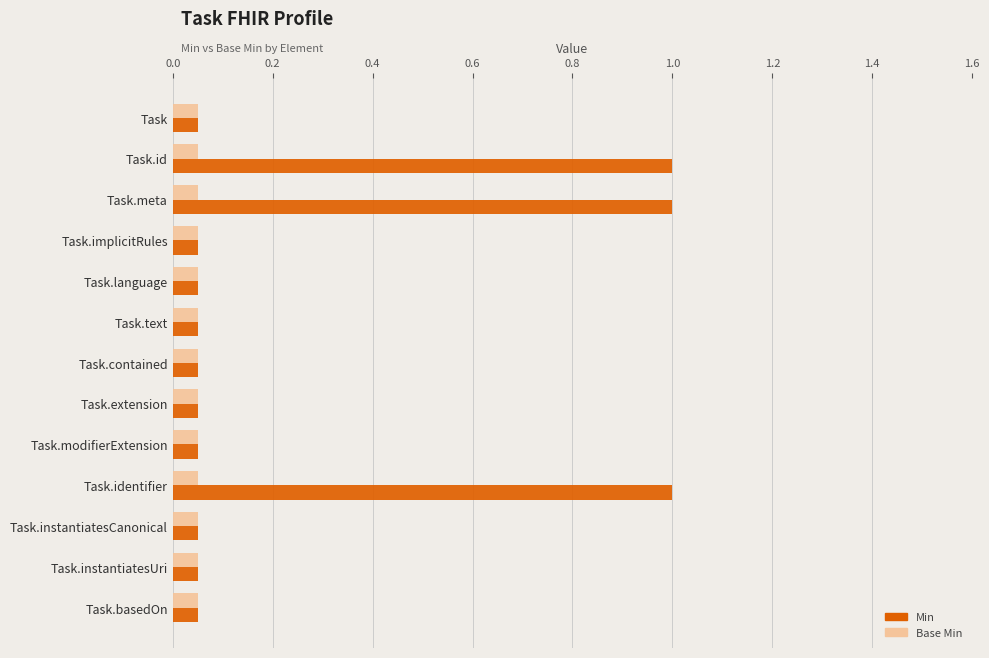

Which series has the largest range (max minus min)?

Min